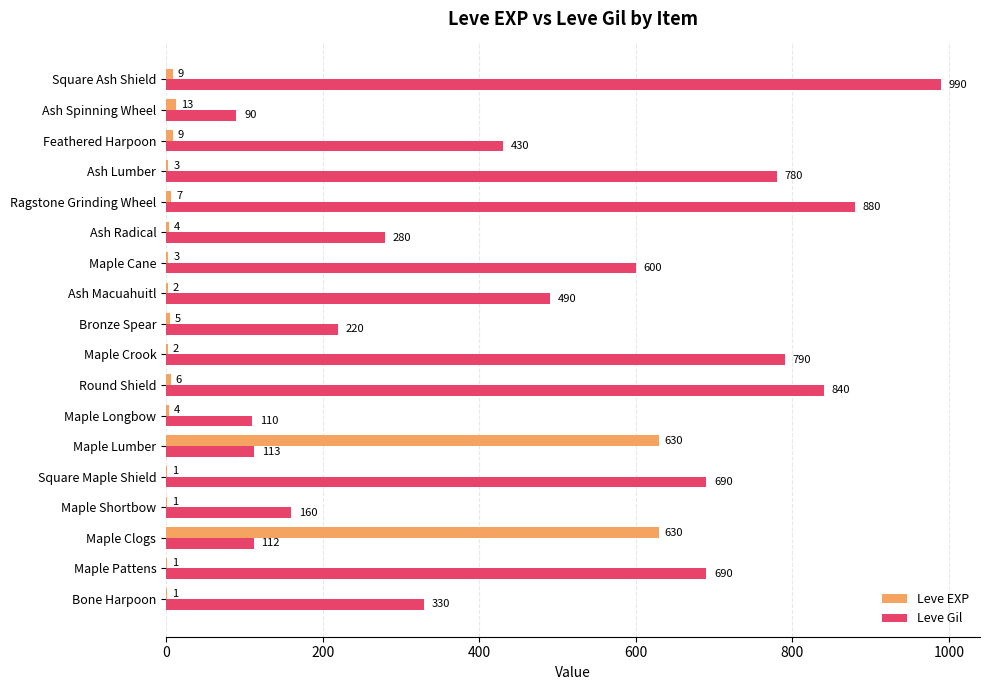

Which series has the largest total across all categories?

Leve Gil